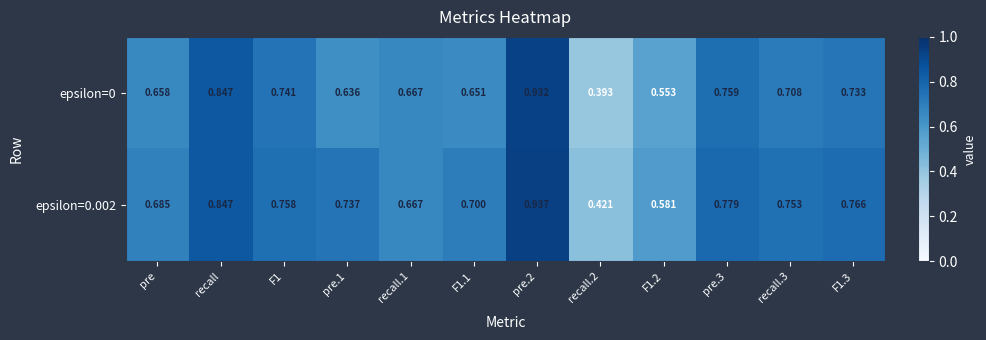

Is the value of epsilon=0.002 at recall.1 greater than the value of epsilon=0 at F1.1?

Yes